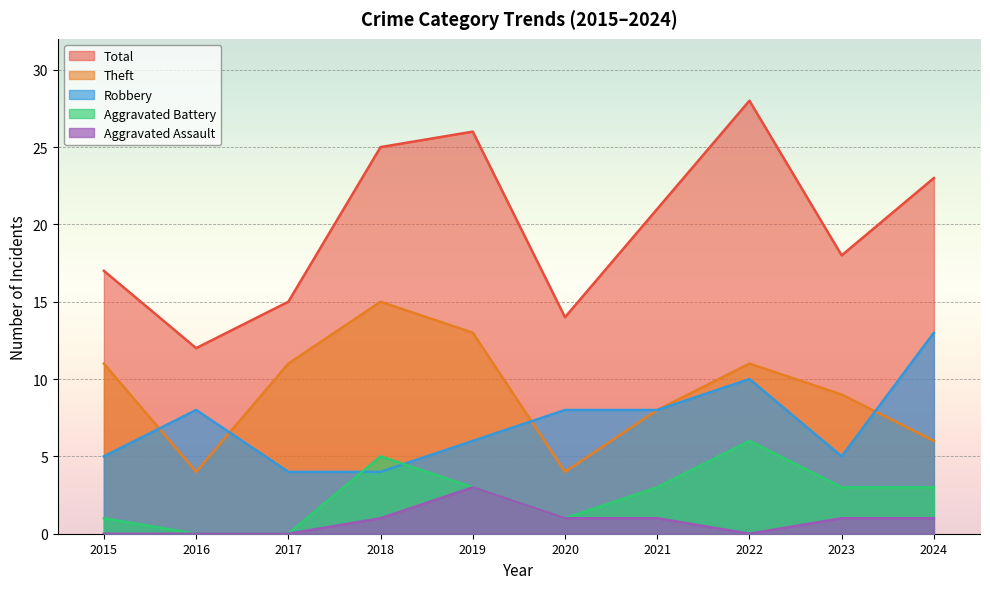

At which category is the sum across all series the highest?

2022